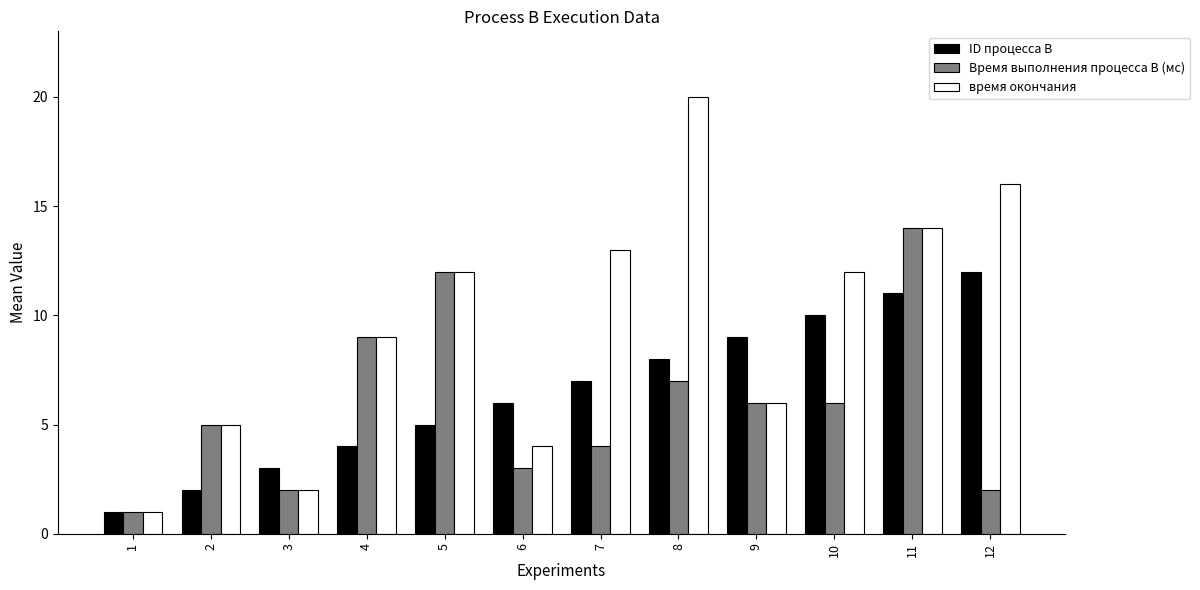

What is the difference between the maximum and minimum values in the ID процесса B series?

11